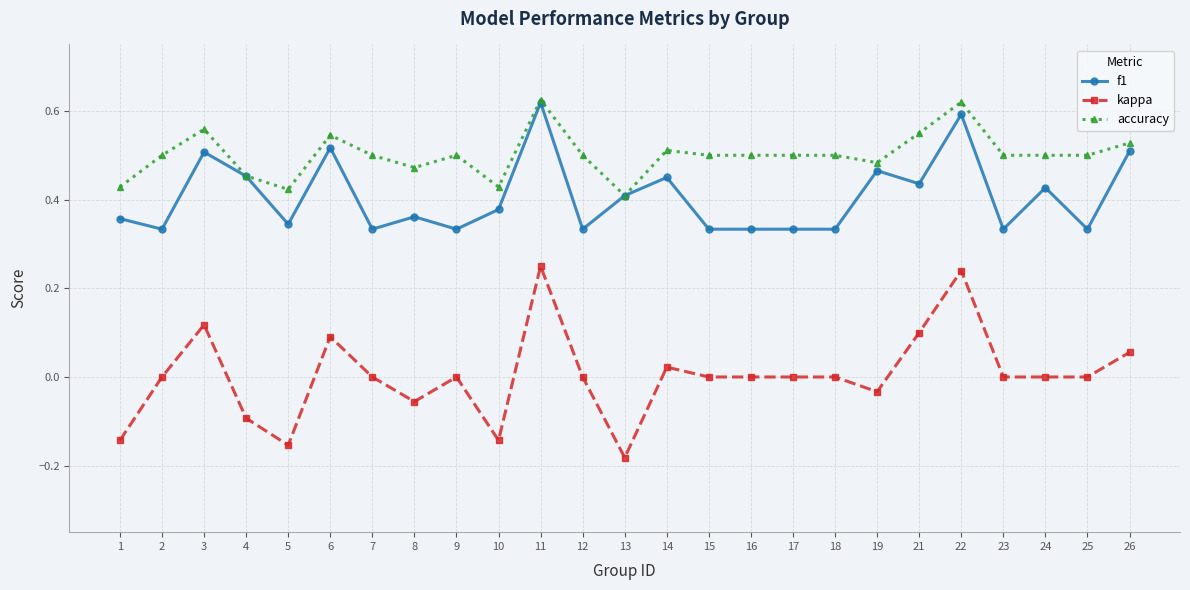

The f1 series shows 0.5 at 3. True or false?

True